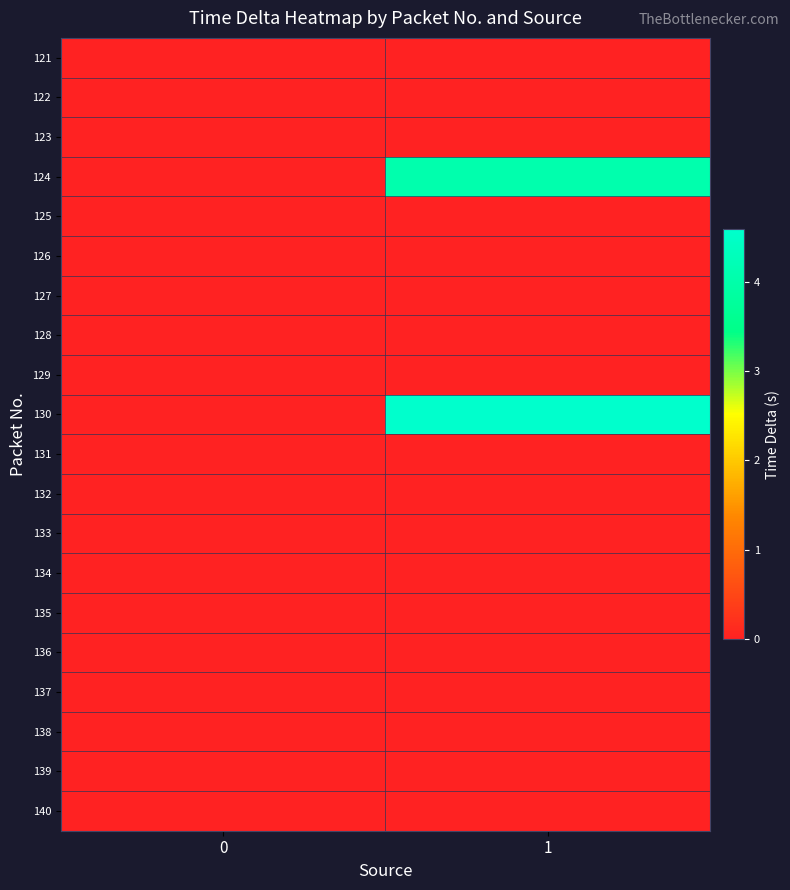

At which category is the sum across all series the highest?

1